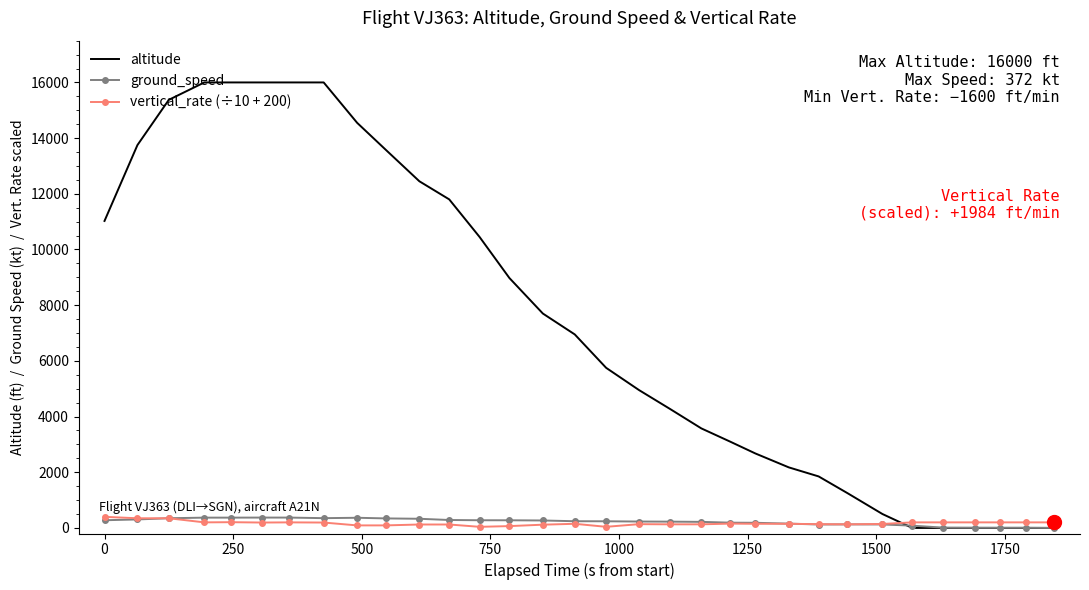

Which series has the widest spread of values?

altitude